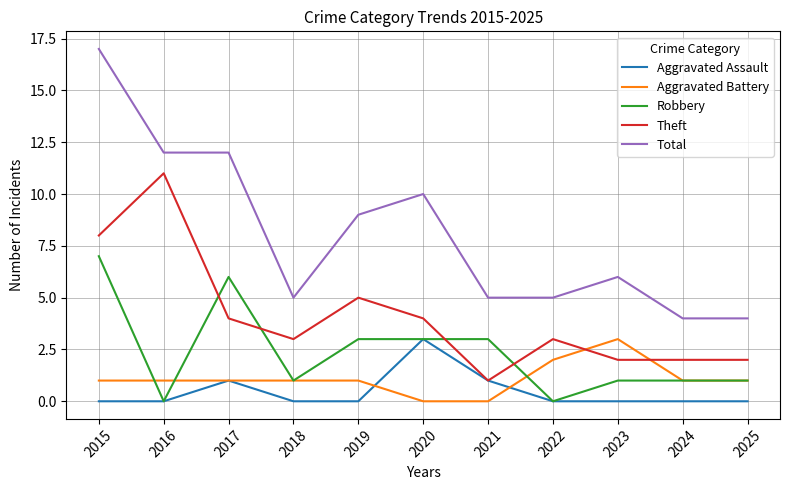

At which category does the chart reach its peak across all series?

2015